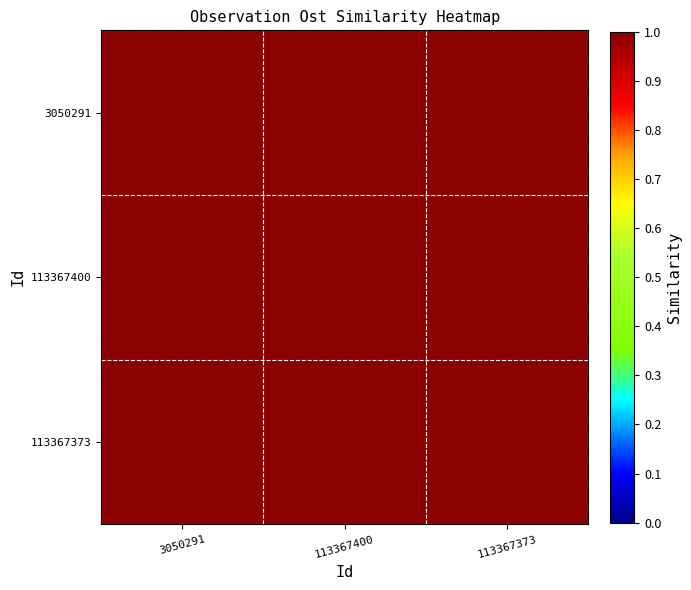

What is the total value across all series at 113367373?

3.0